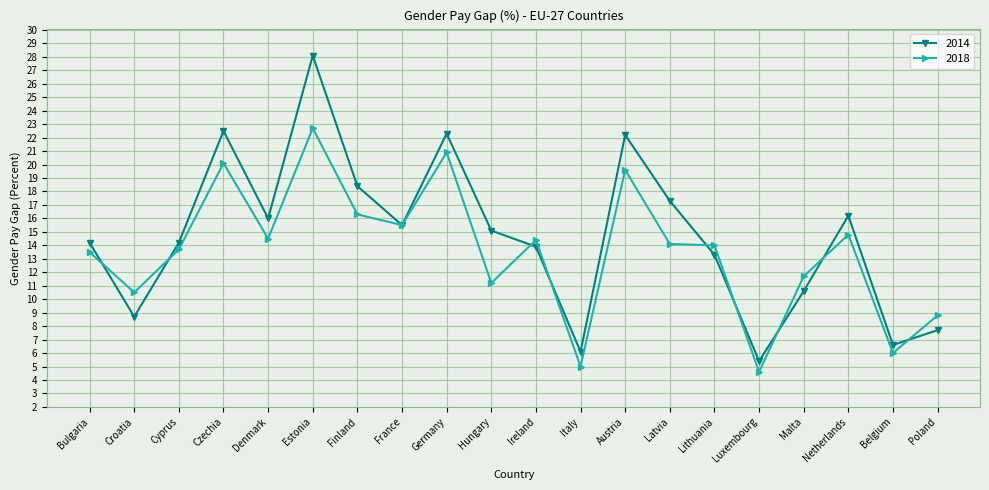

How many interior local valleys does the 2014 series have?

6